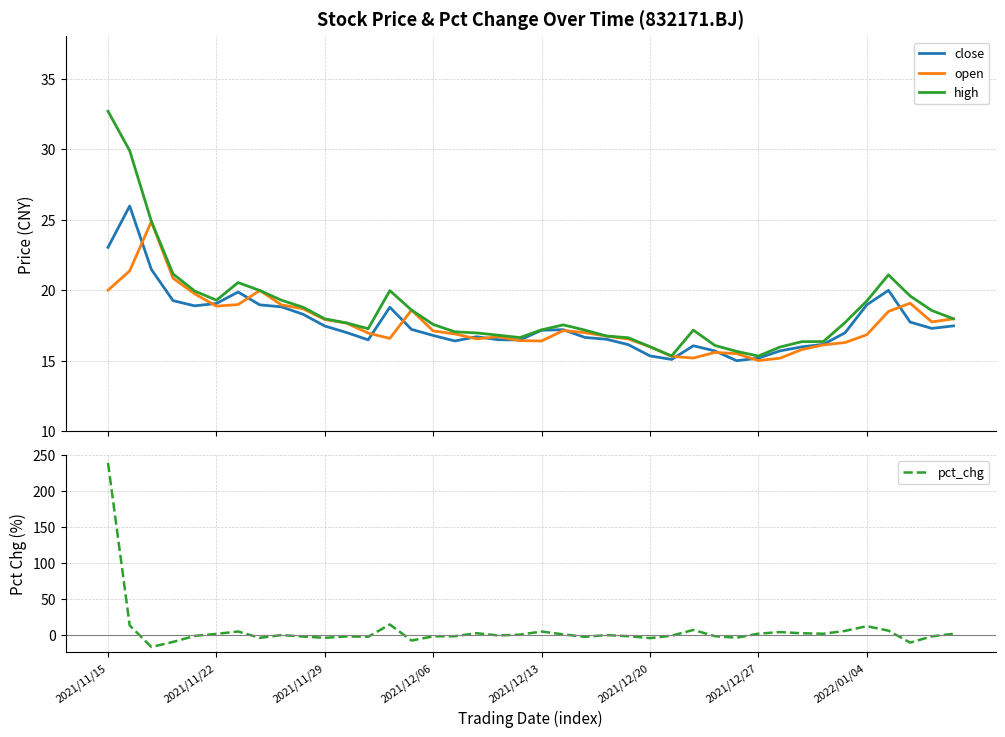

Is it true that close equals 15.7 at 31?

True